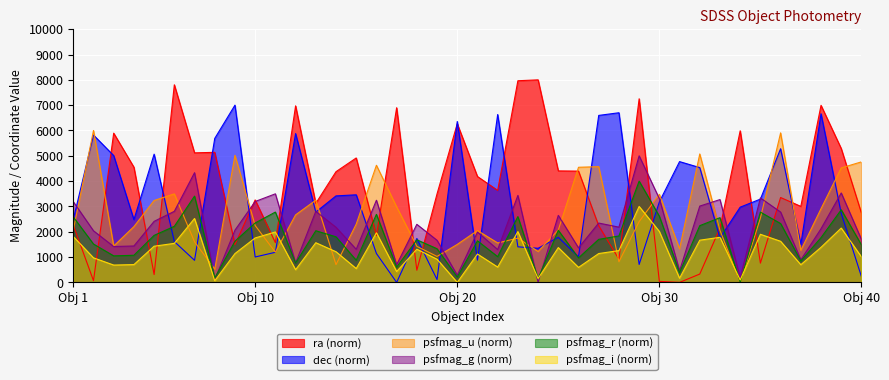

Which has a higher value, 23 or 5?

23